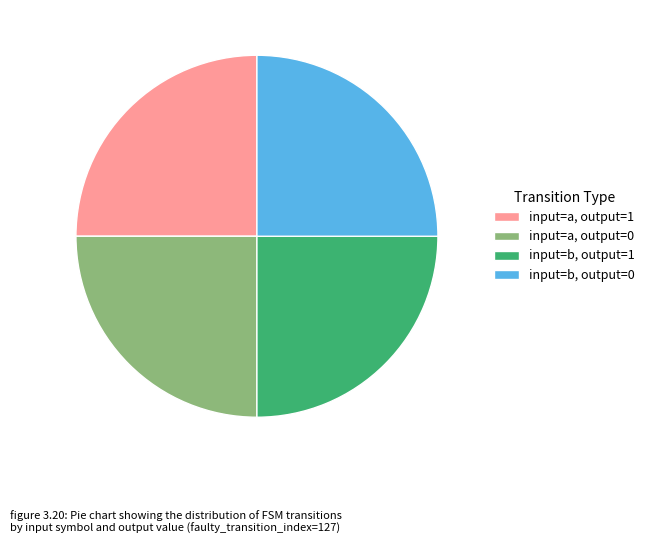

Does any single category account for the majority?

No